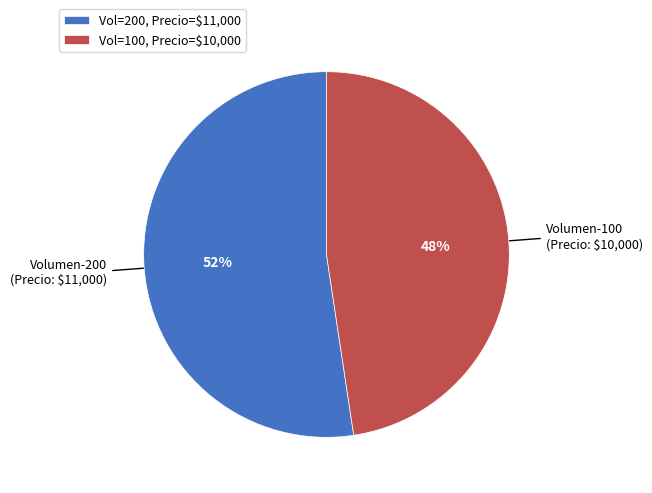

To the nearest percent, what percentage of the pie is Vol=100, Precio=$10,000?

48%